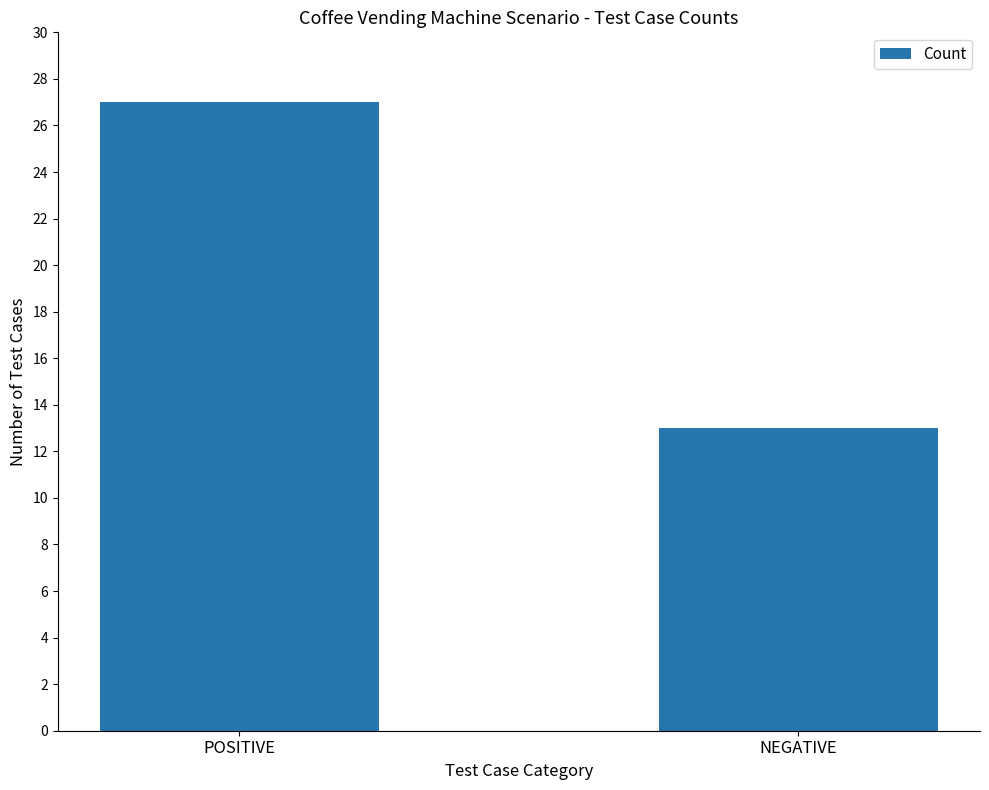

Which category has the highest value across all series?

POSITIVE